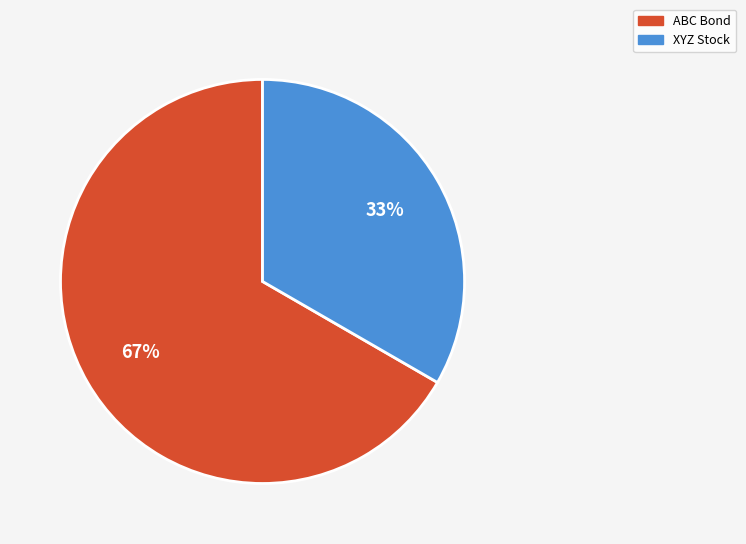

Count the number of slices in the pie.

2